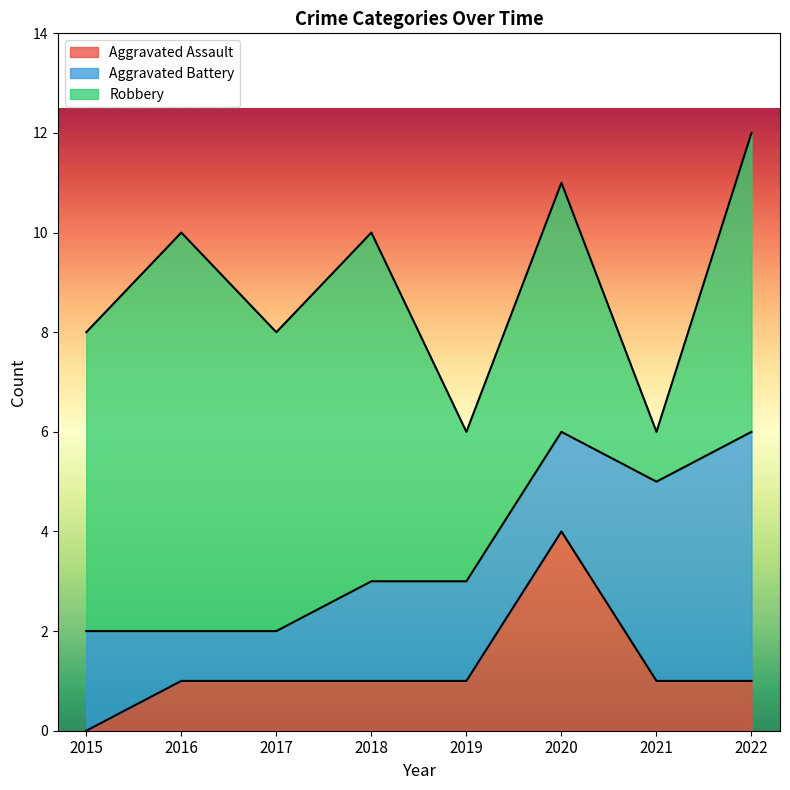

Reading left to right, list all the values displayed in this chart.

Aggravated Assault: 2015=0	2016=1	2017=1	2018=1	2019=1	2020=4	2021=1	2022=1
Aggravated Battery: 2015=2	2016=1	2017=1	2018=2	2019=2	2020=2	2021=4	2022=5
Robbery: 2015=6	2016=8	2017=6	2018=7	2019=3	2020=5	2021=1	2022=6